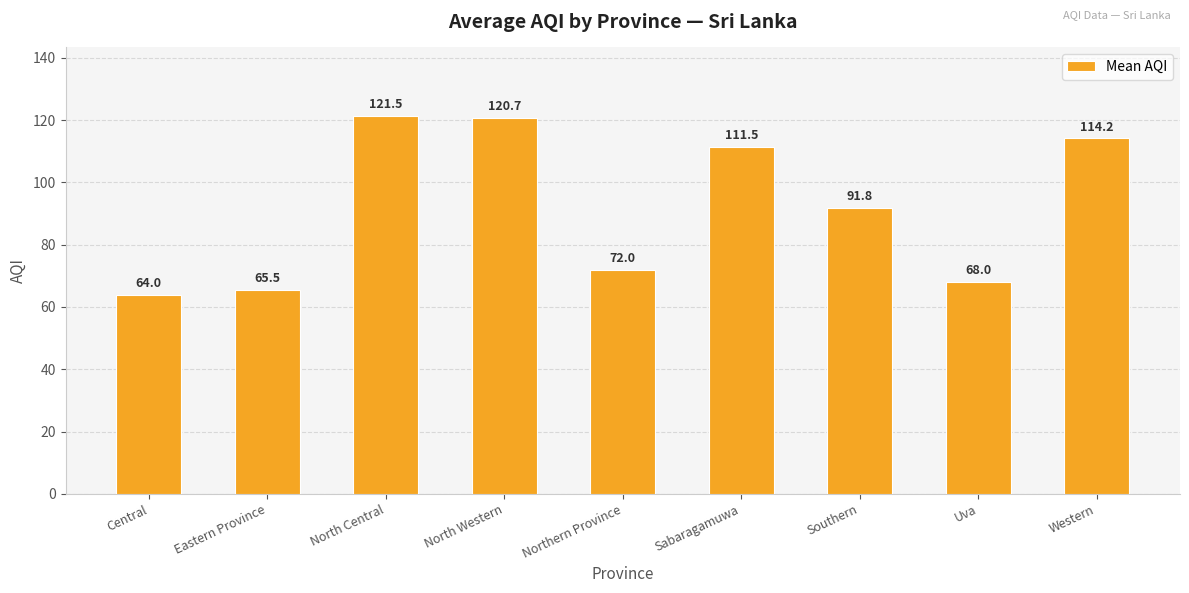

What position from the right is North Central?

7